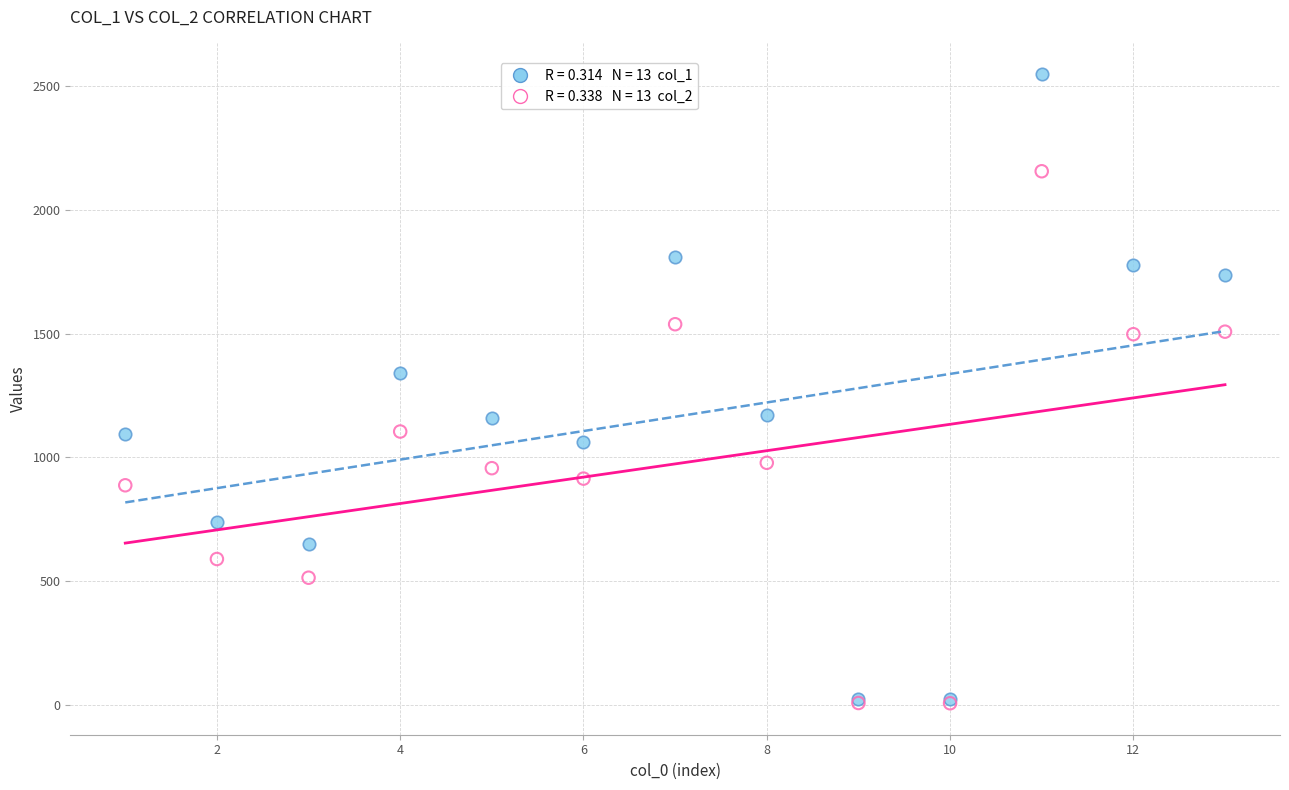

Across all series, what Y value is closest to 1277?

1341.4